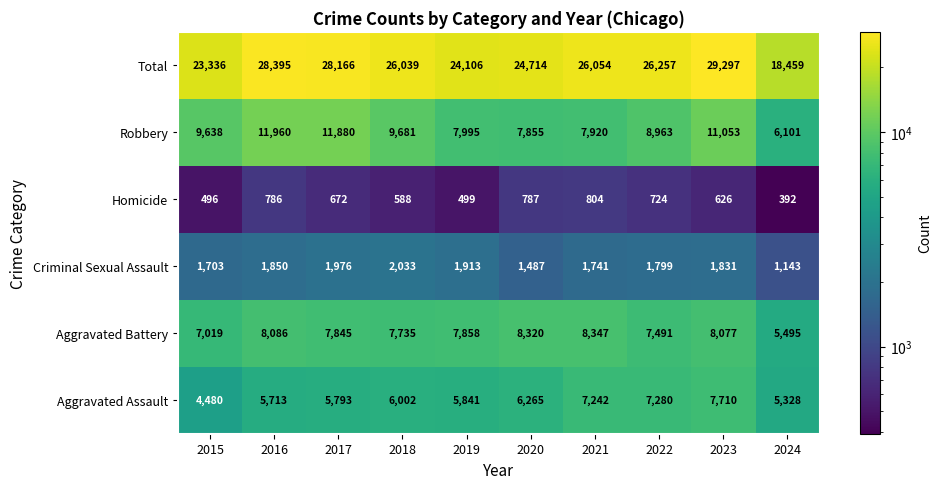

Which series has the widest spread of values?

Total